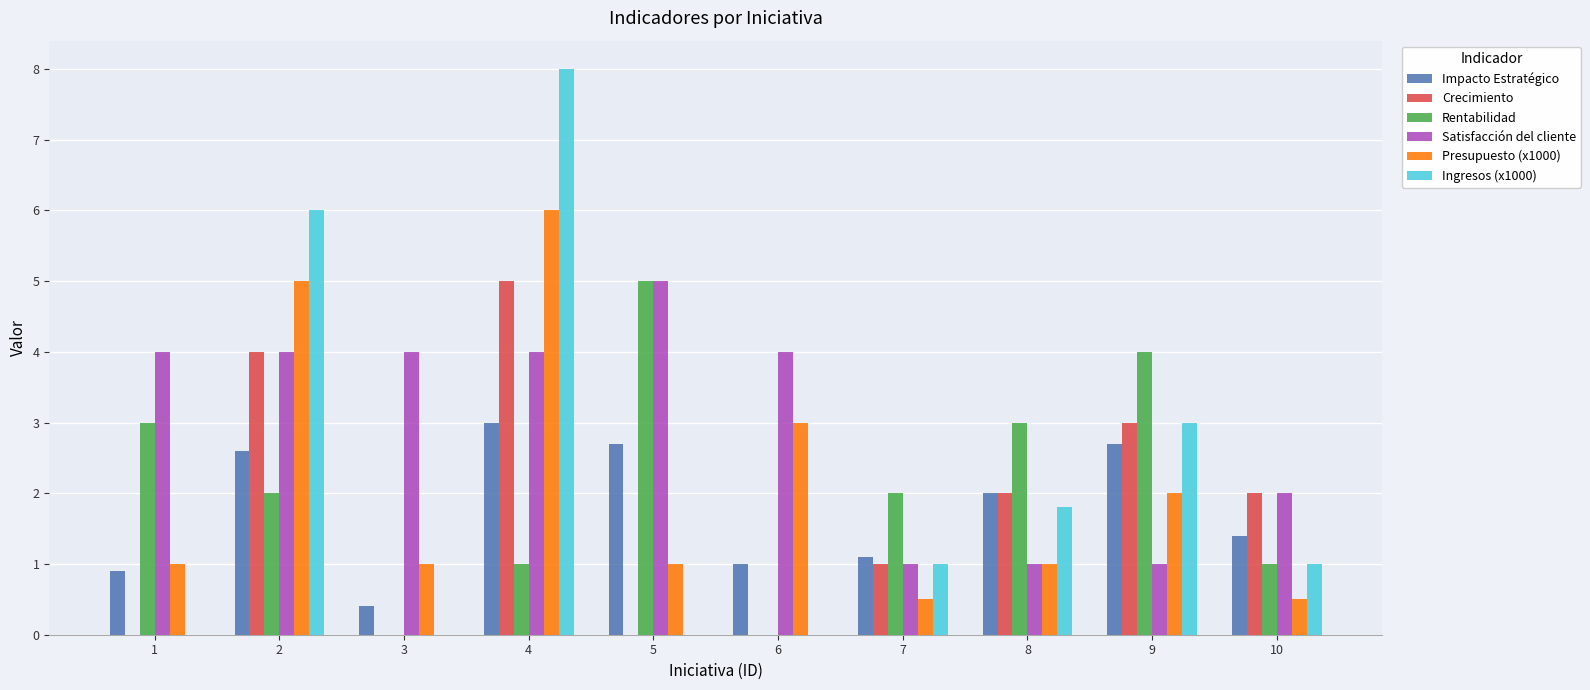

What is the difference between the Rentabilidad values at 2 and 6?

2.0